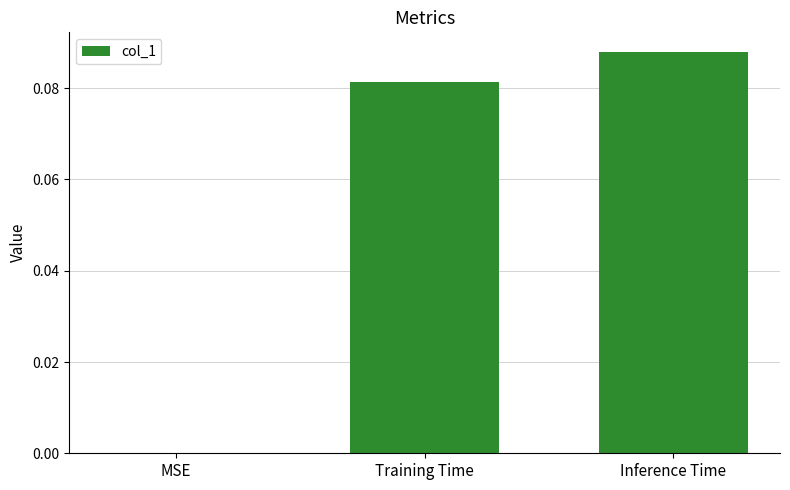

How many series are shown in this chart?

1